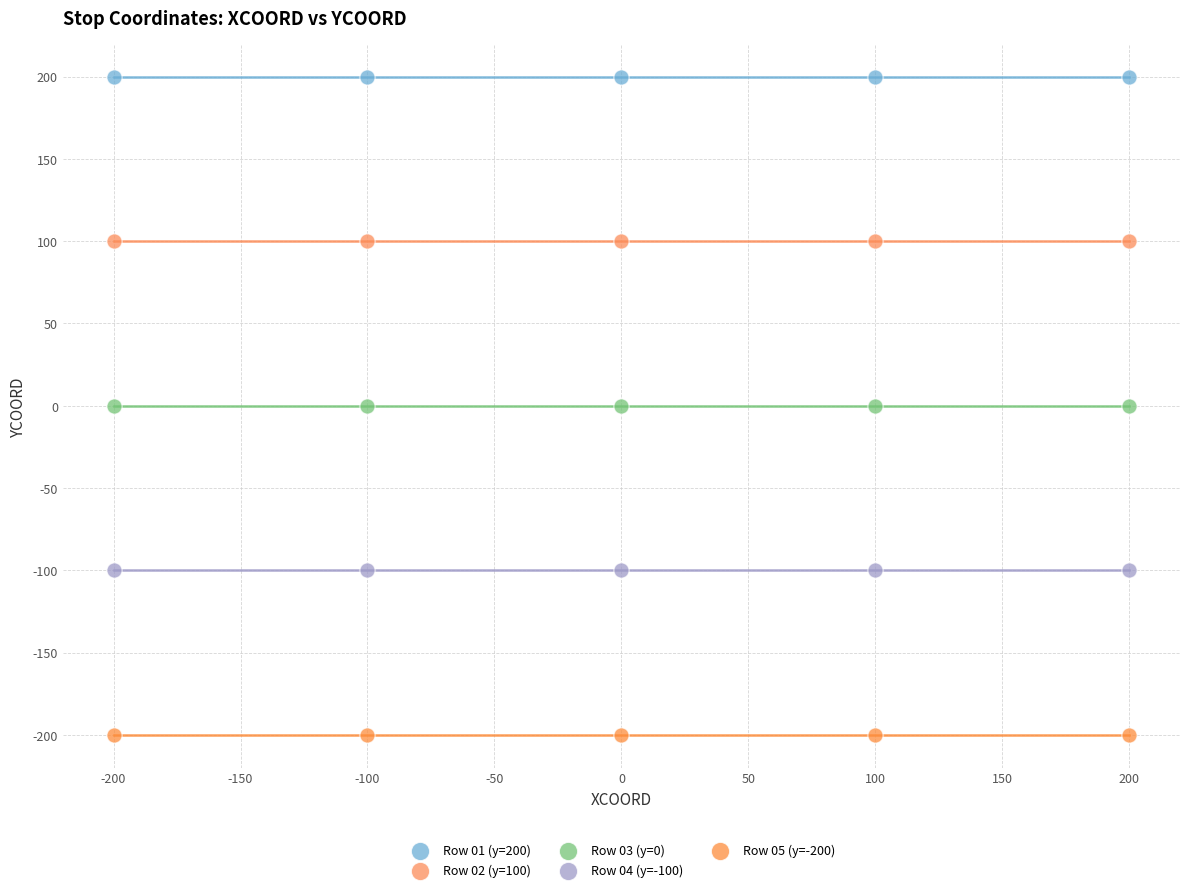

Which series reaches the maximum Y coordinate?

Row 01 (y=200)